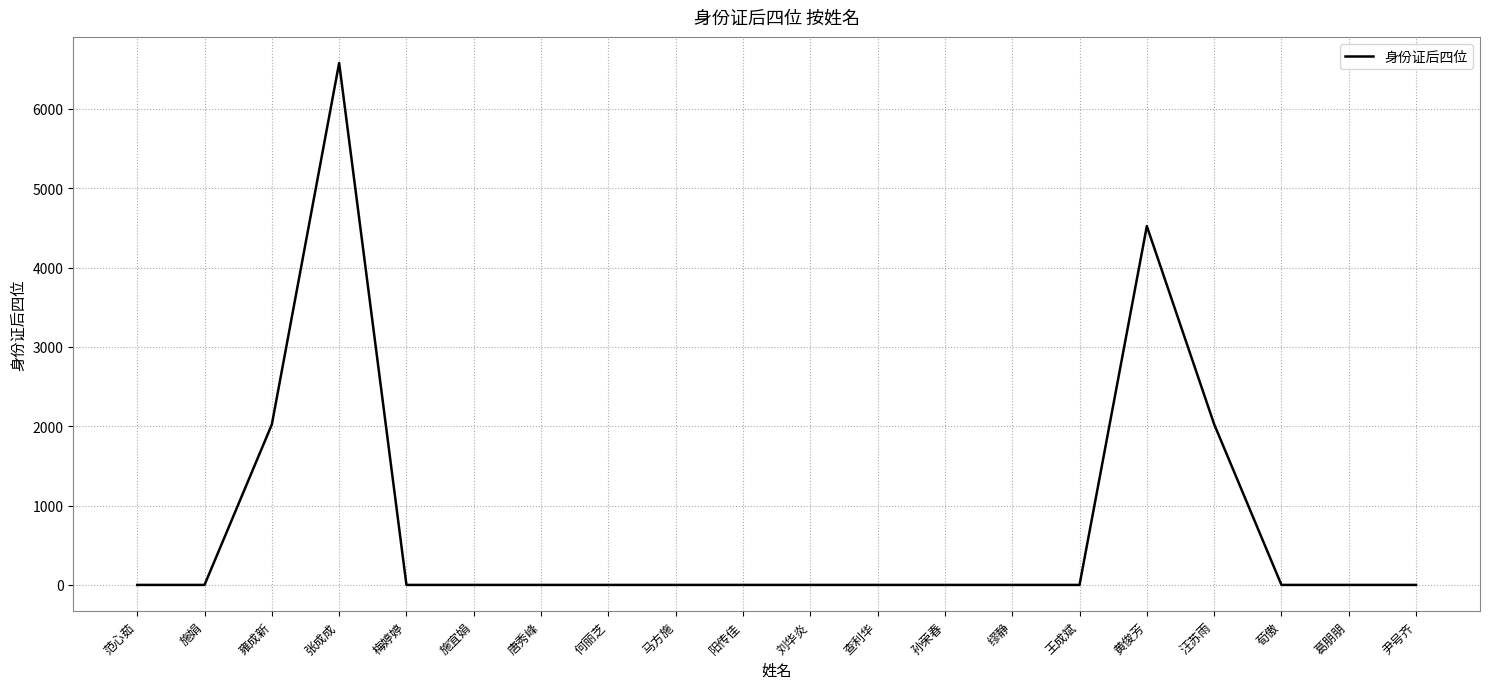

What is the maximum value shown in the chart?

6578